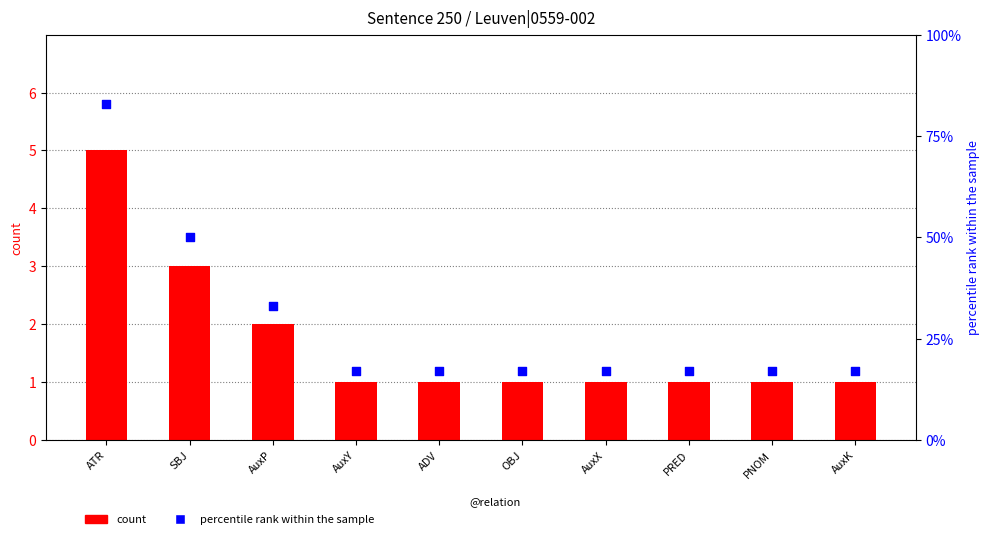

At which category is the sum across all series the highest?

ATR